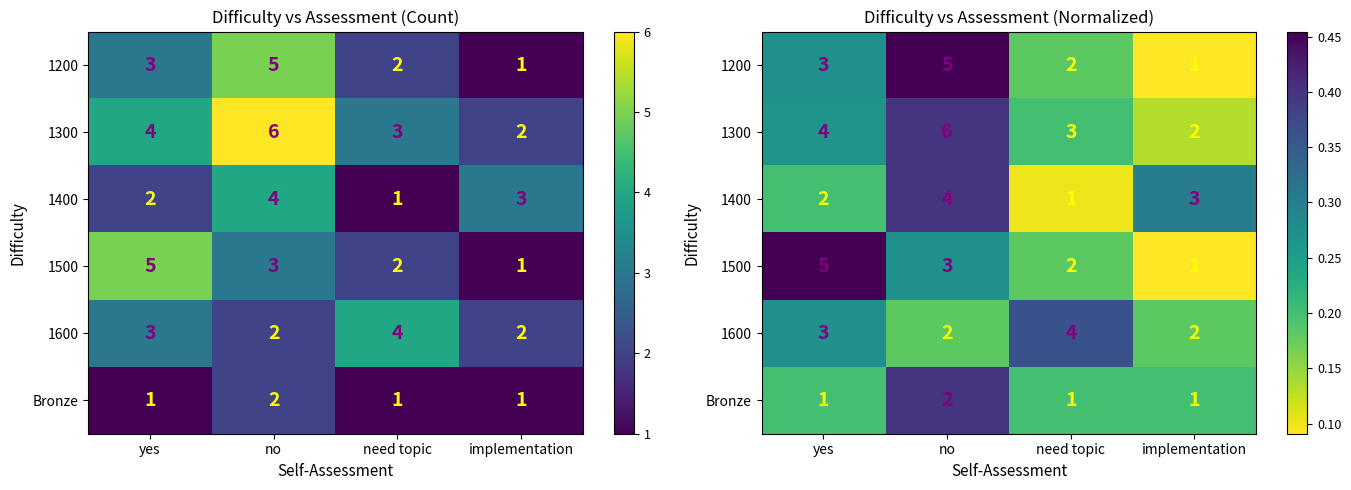

At which category is the sum across all series the highest?

no